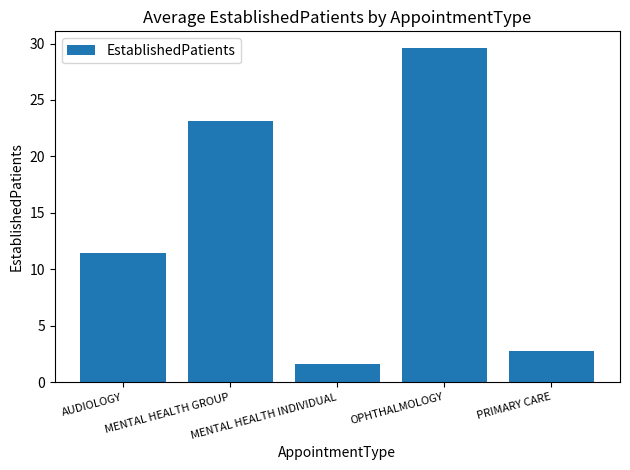

What is the smallest value displayed?

1.6